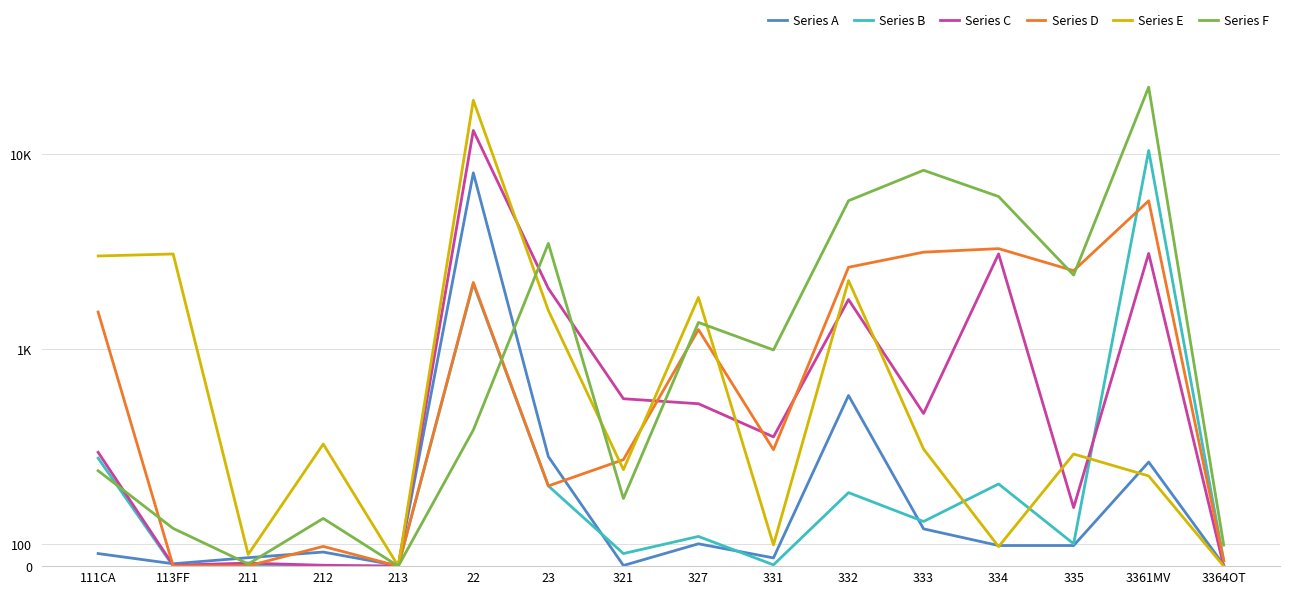

What is the difference between the Series C values at 23 and 321?

1277